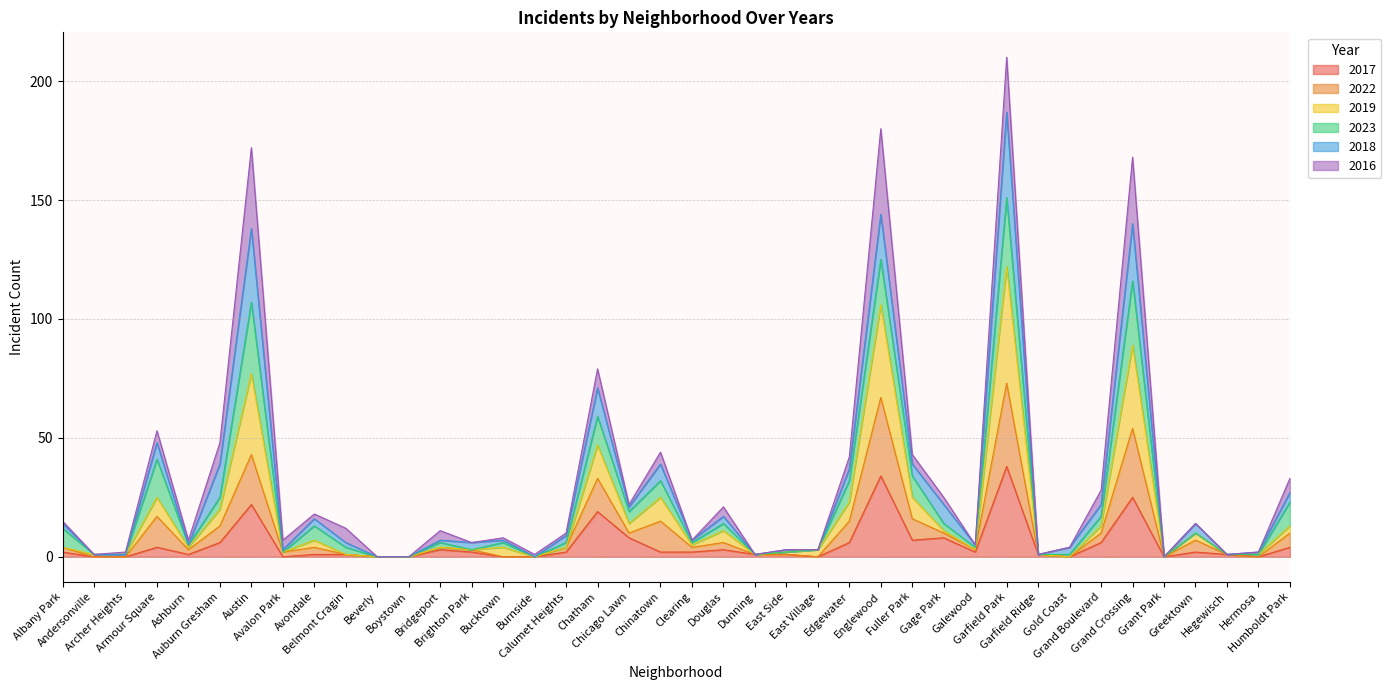

Which series has the widest spread of values?

2019